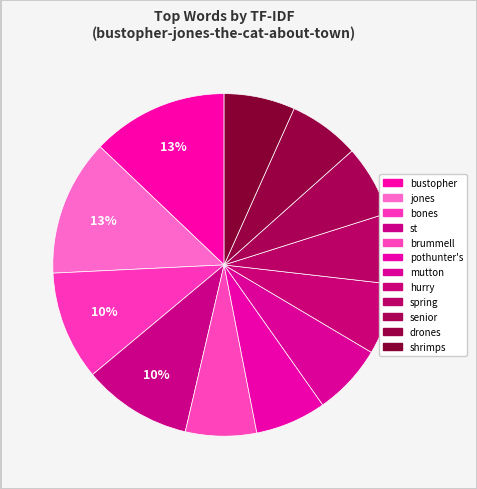

How many segments does this pie chart have?

12